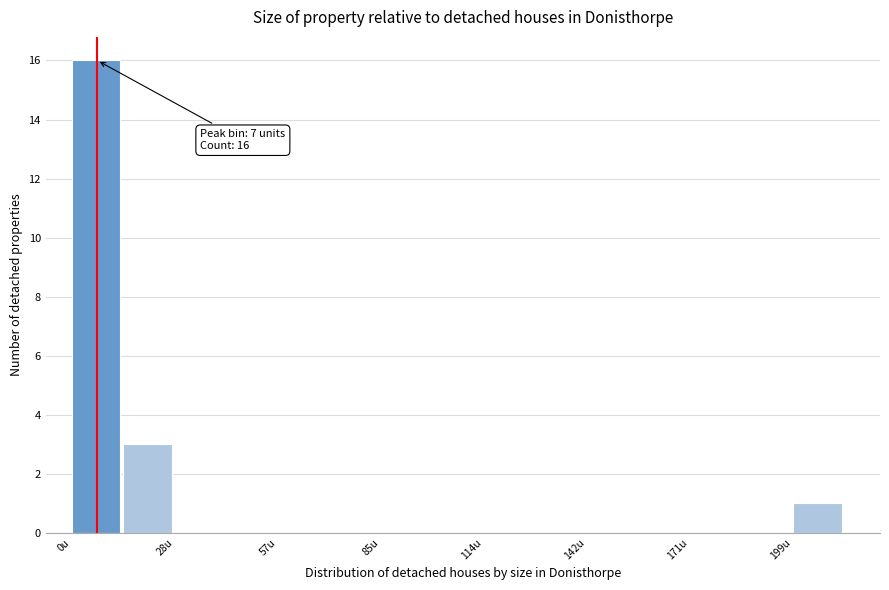

Read against the x-axis, roughly where is the centre of the tallest bar?

5